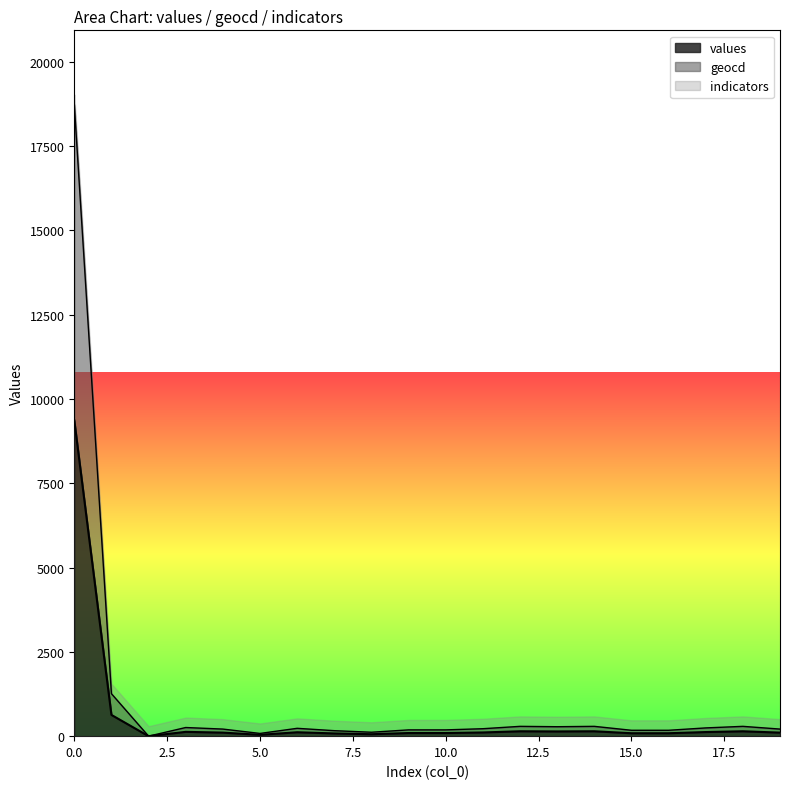

Rank the series at 13 from lowest to highest value.

values, geocd